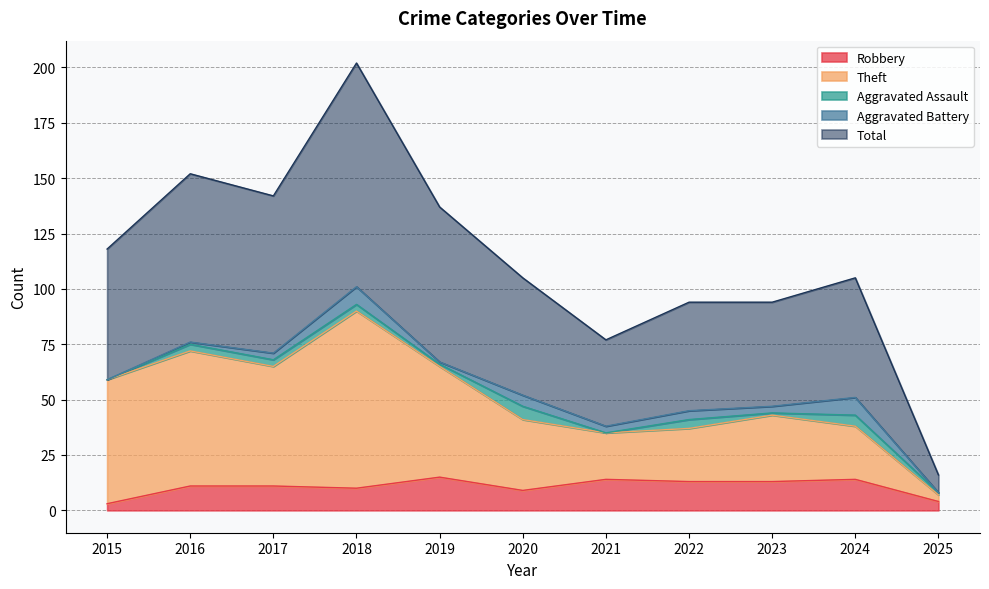

At which category is the sum across all series the highest?

2018